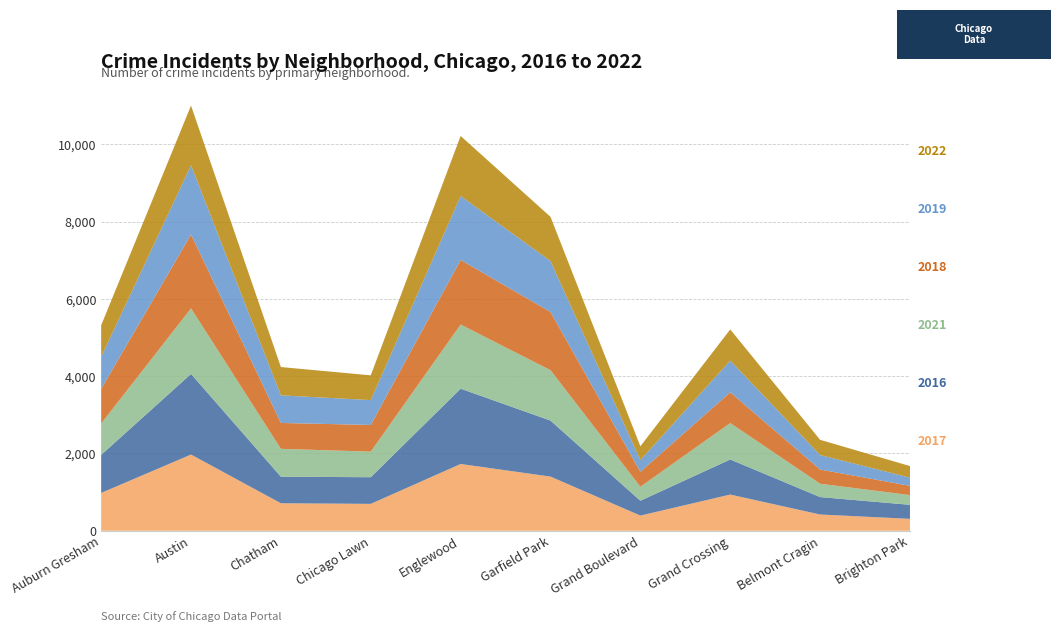

Reading left to right, extract all data points from this chart.

2017: 978	1971	711	695	1727	1401	392	936	420	308
2016: 983	2086	687	690	1948	1449	384	908	451	363
2021: 811	1696	721	661	1660	1303	362	942	345	251
2018: 898	1911	670	691	1671	1507	388	795	368	239
2019: 826	1792	714	643	1654	1317	301	820	375	213
2022: 819	1543	732	640	1553	1144	358	807	393	299